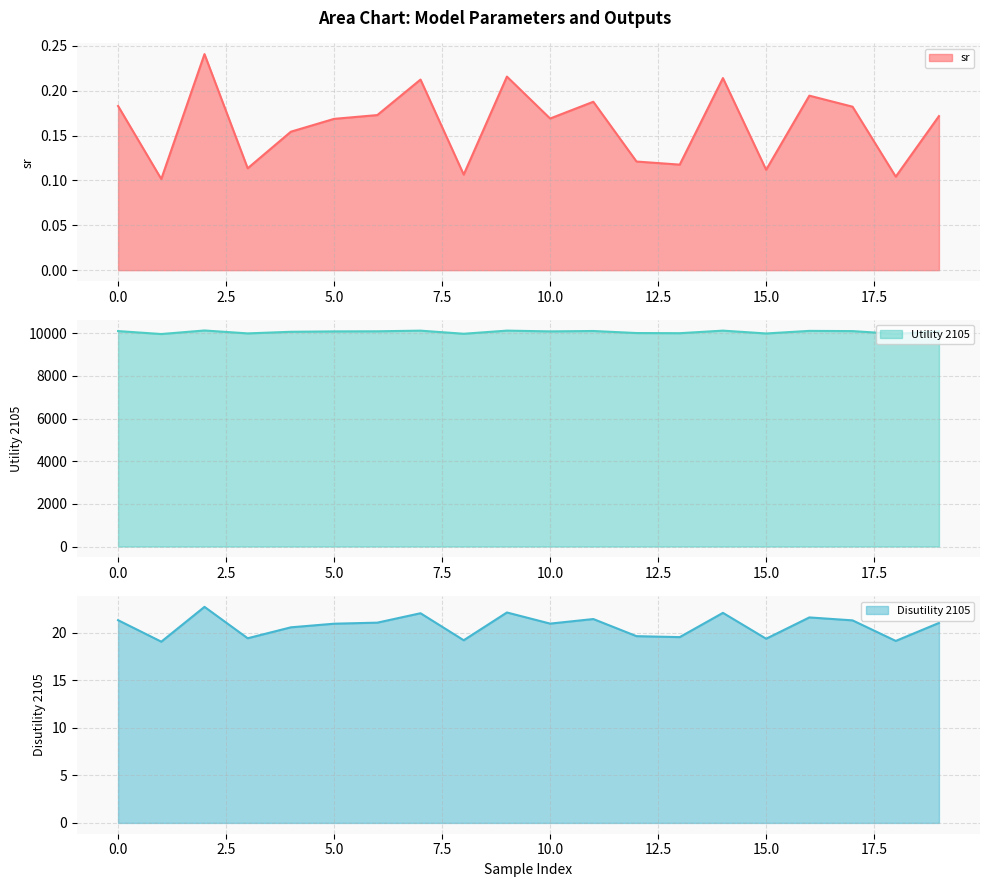

At 1, list the series in order from largest to smallest.

Utility 2105, Disutility 2105, sr